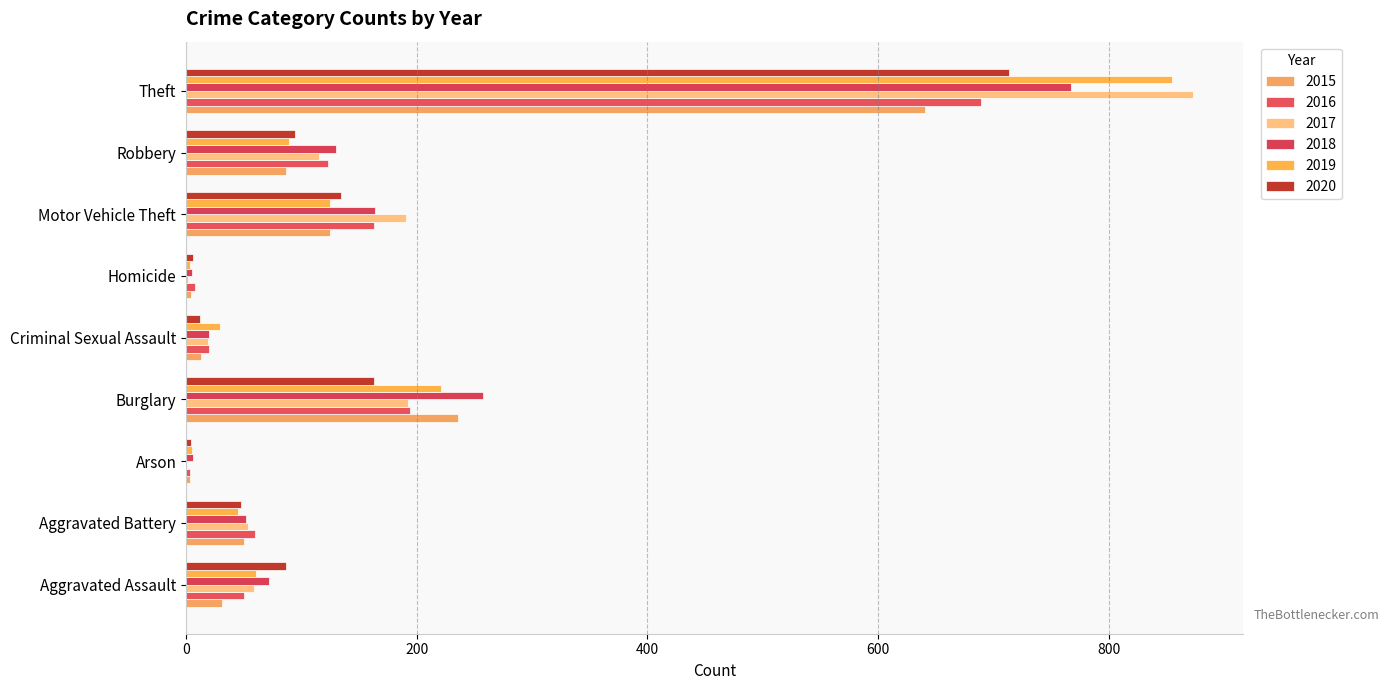

True or false: 2019 has a value of 125 at Motor Vehicle Theft.

True